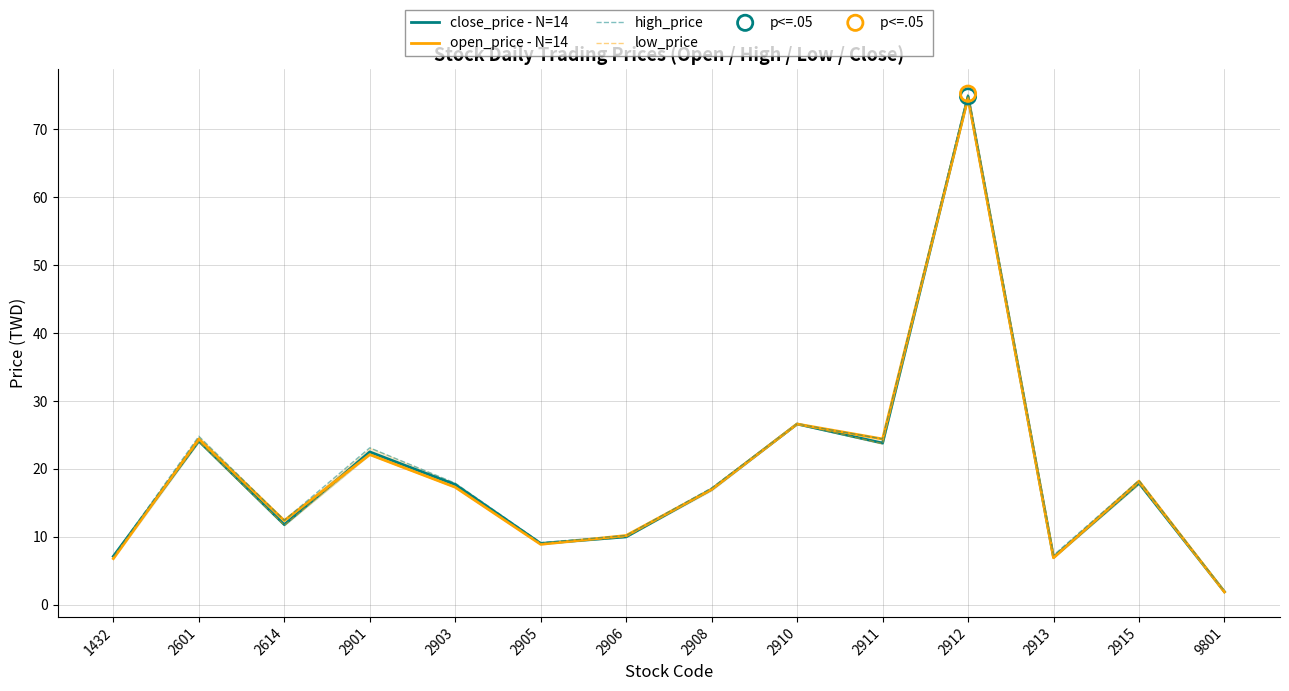

Which series has the widest spread of Y values?

high_price